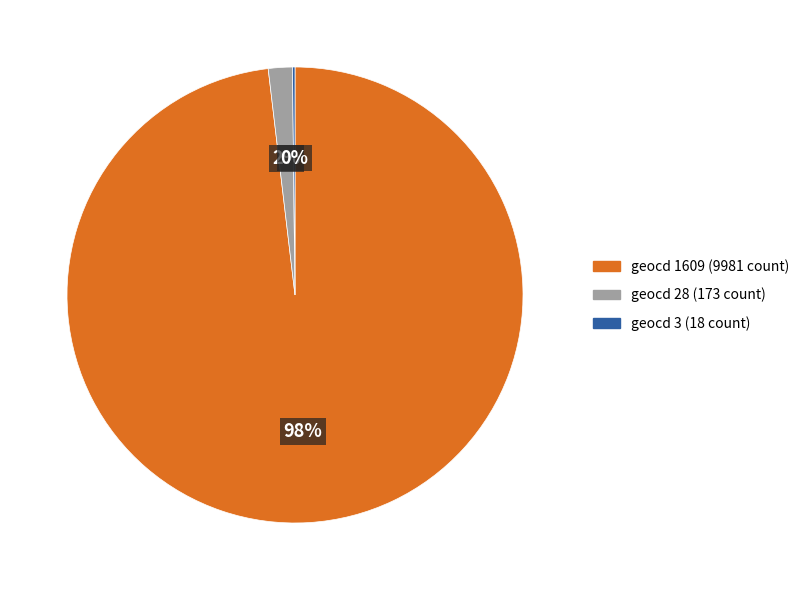

To the nearest percent, what percentage of the pie is geocd 1609 (9981 count)?

98%